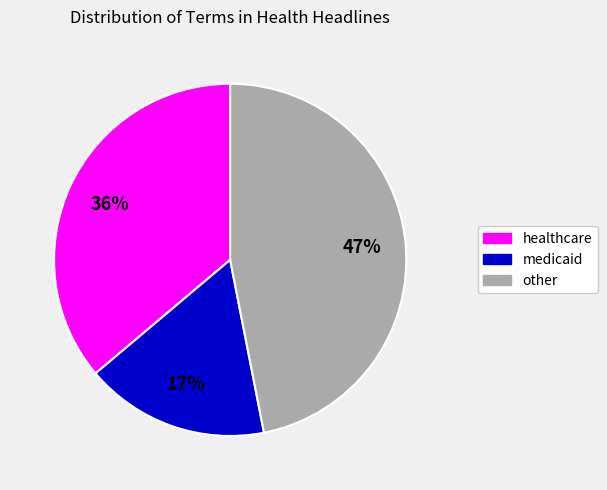

To the nearest percent, what is the difference between the largest and smallest slice percentages?

30%